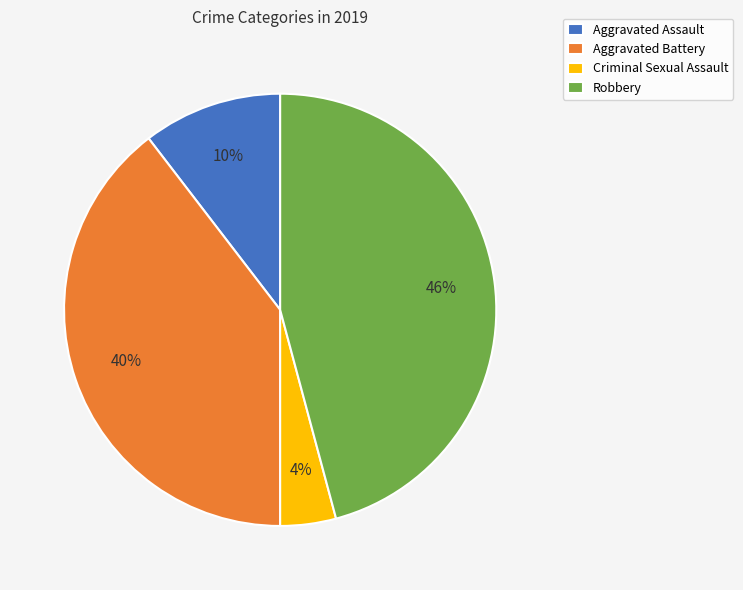

Does any single category account for the majority?

No